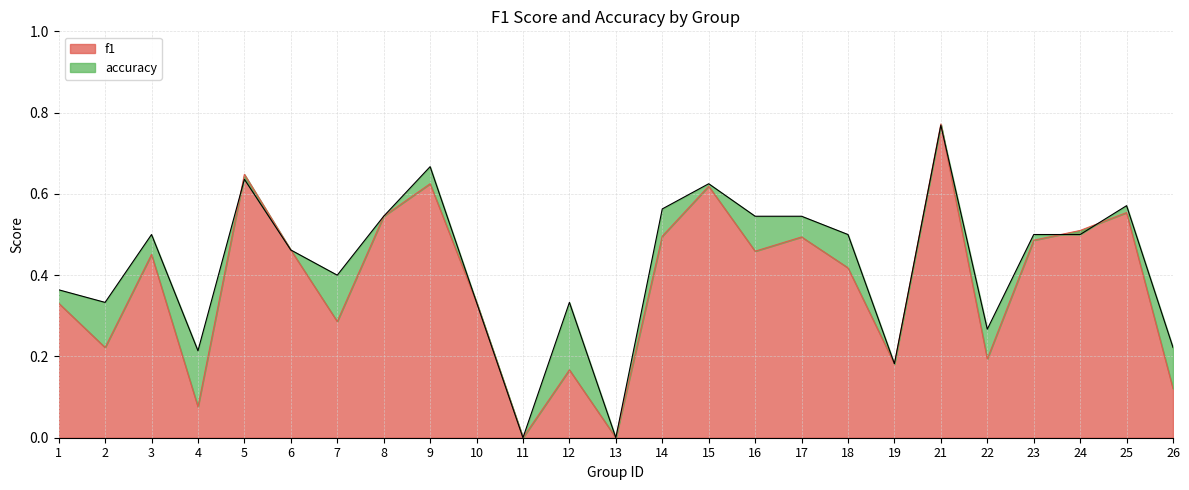

Is the value of accuracy at 1 greater than the value of f1 at 3?

No